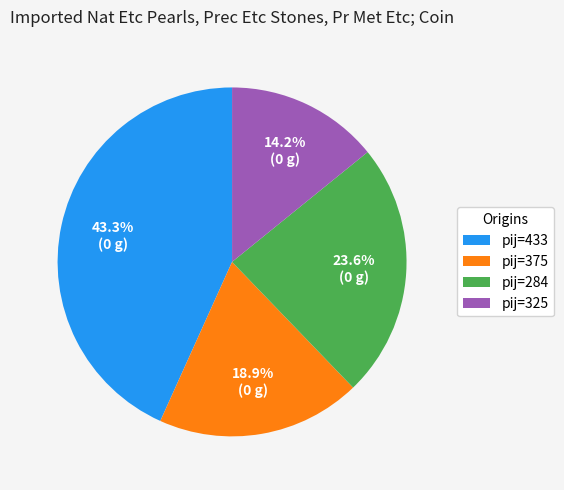

Rank the categories by value from lowest to highest.

pij=325, pij=375, pij=284, pij=433